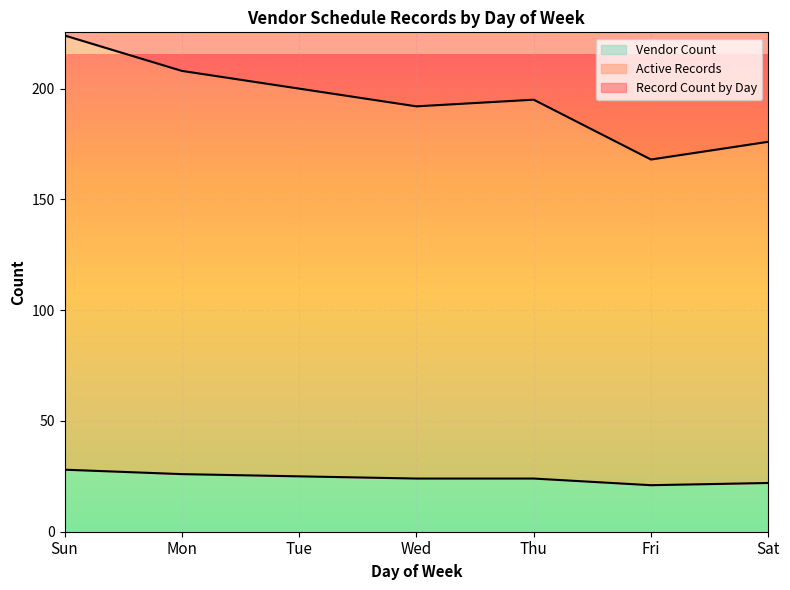

What position from the right is Sat?

1